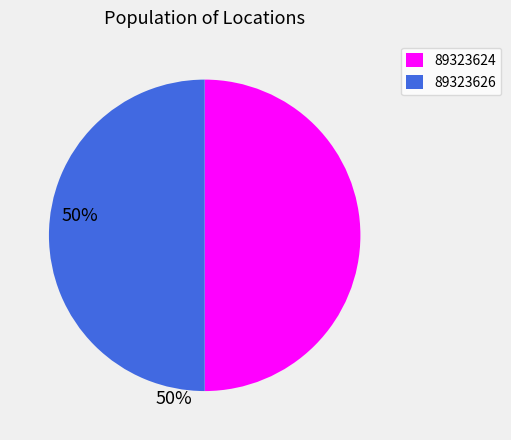

Do 89323624 and 89323626 together represent more than half of the pie?

Yes